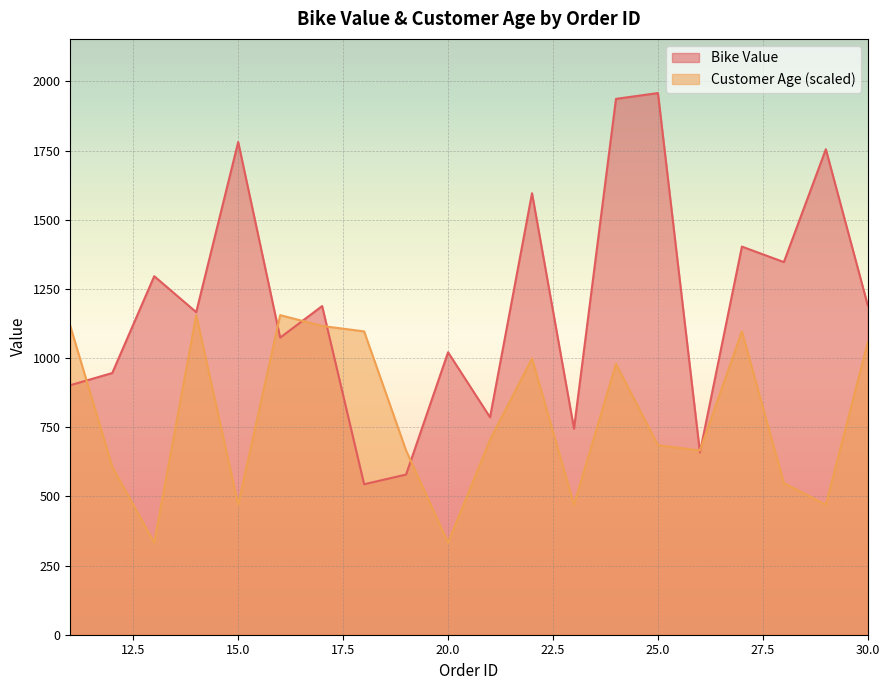

What are all the series names shown in the legend?

Bike Value, Customer Age (scaled)